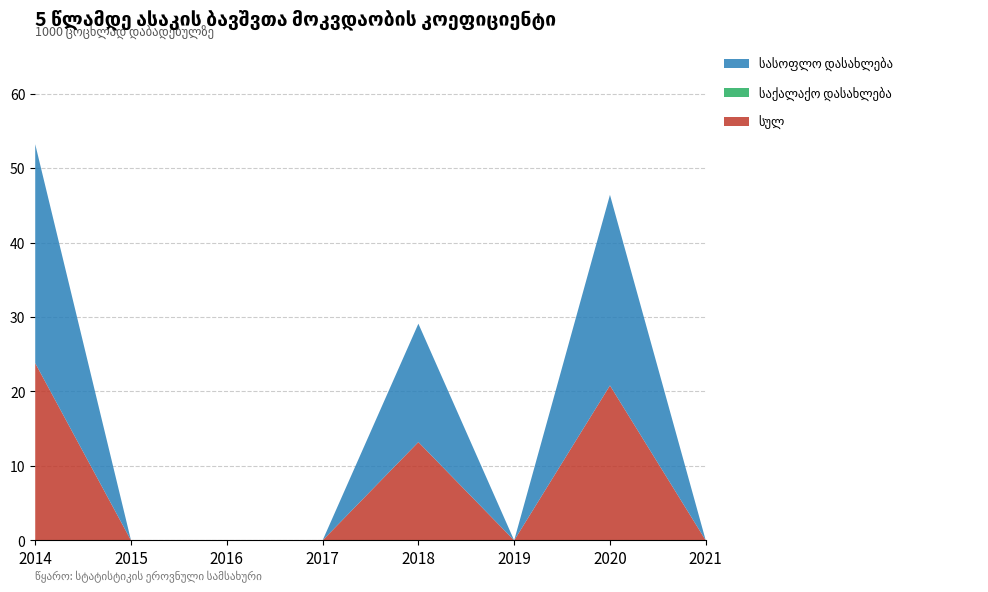

At which category is the sum across all series the highest?

2014